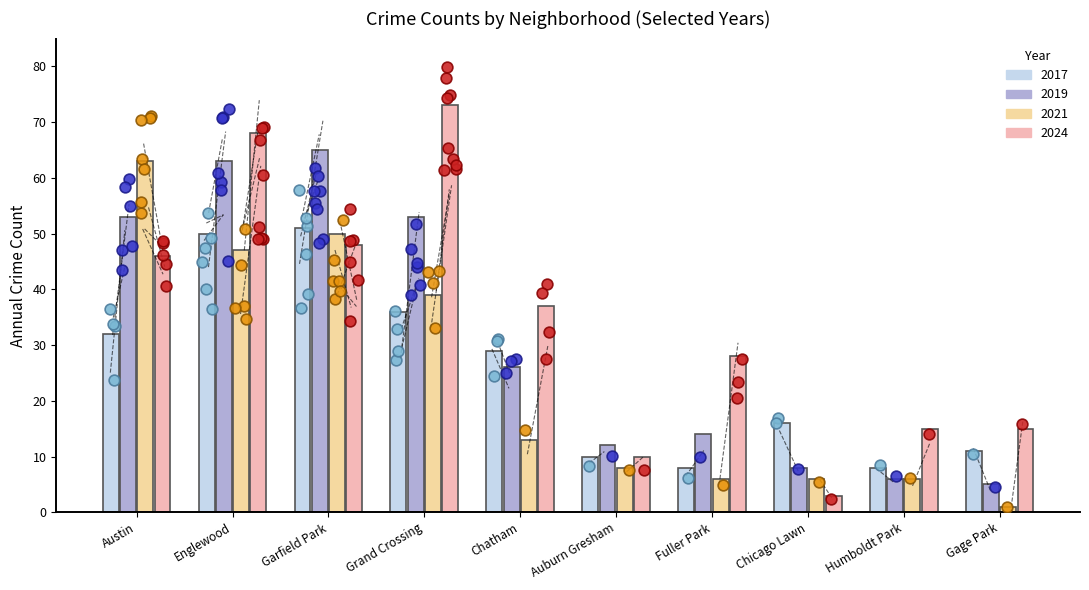

What are all the series names shown in the legend?

2017, 2019, 2021, 2024